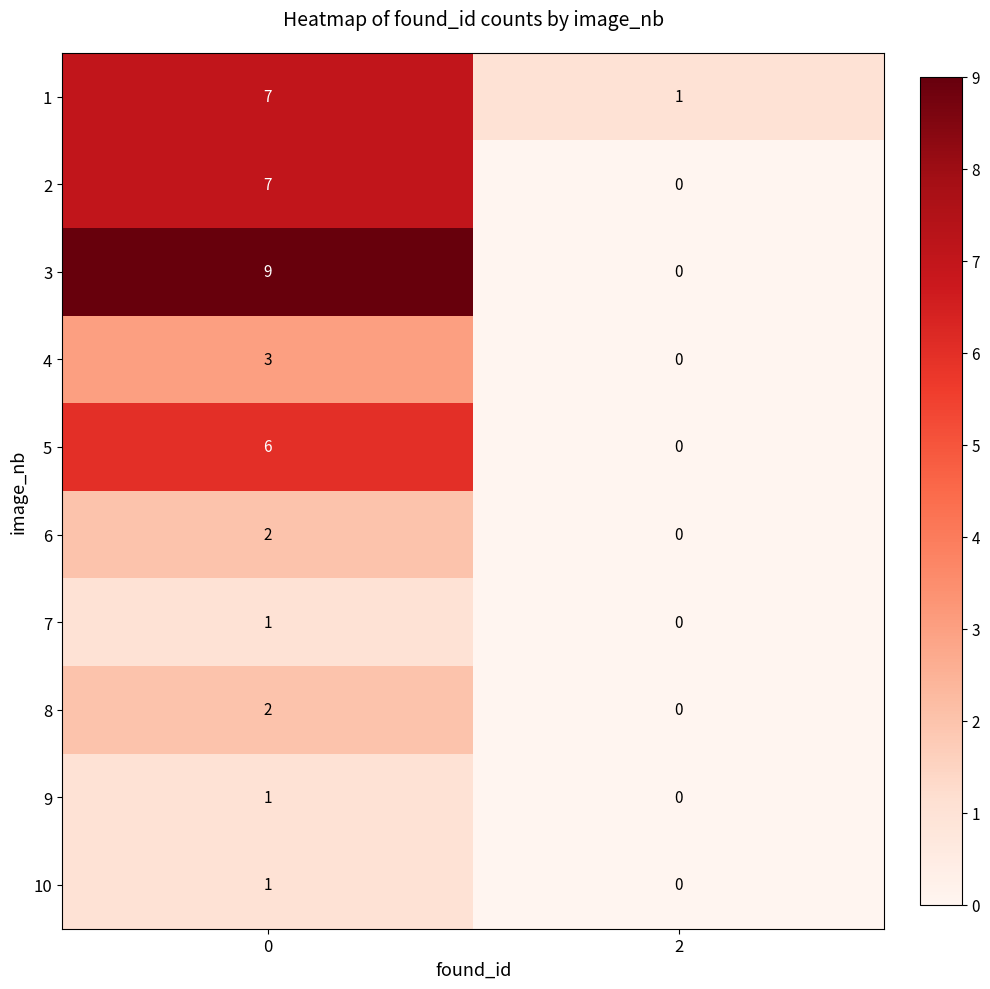

How many data points in 3 are less than 9?

1